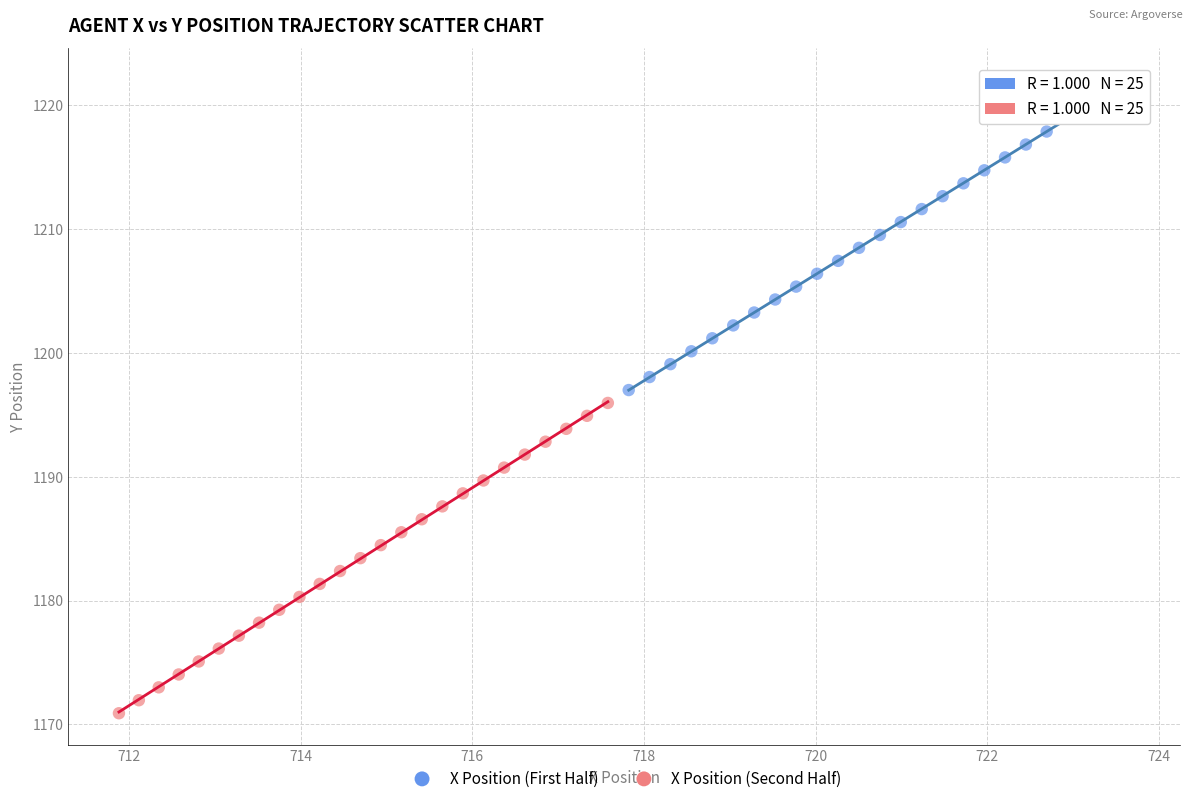

Which series has the widest spread of Y values?

X Position (Second Half)